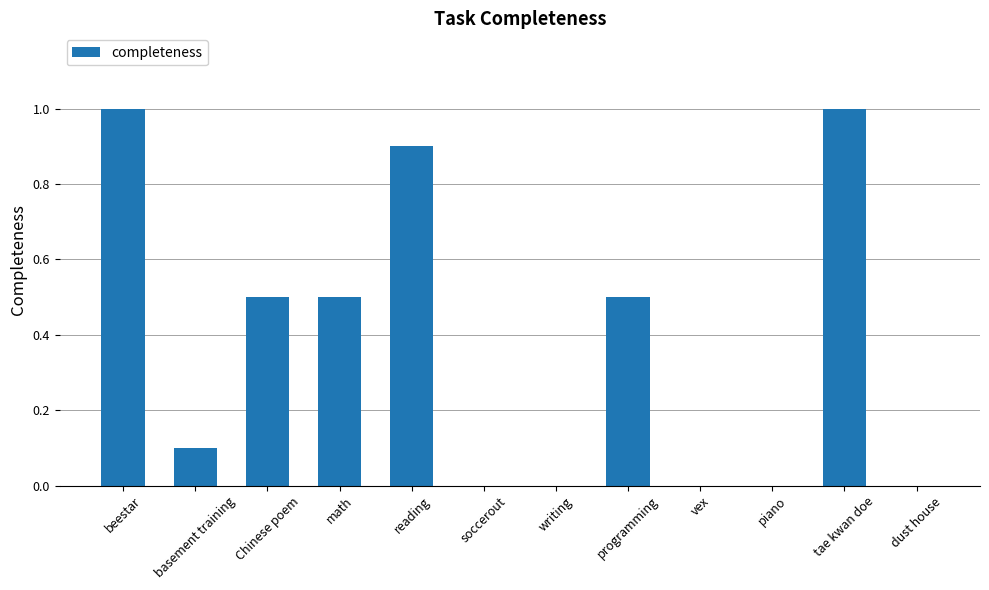

What is the maximum value shown in the chart?

1.0